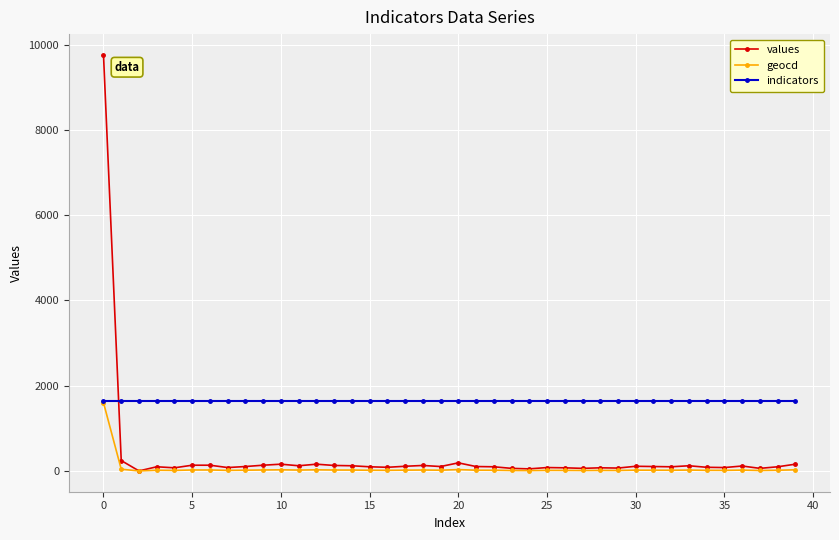

Which series has the largest total across all categories?

indicators